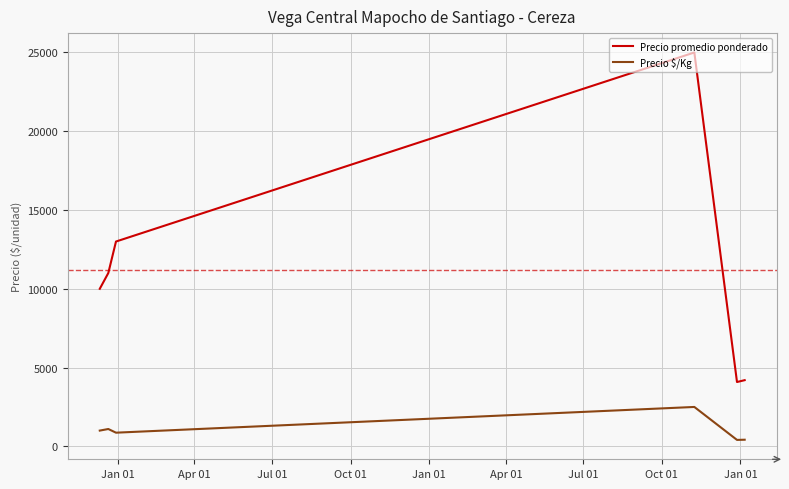

Which series has the largest total across all categories?

Precio promedio ponderado